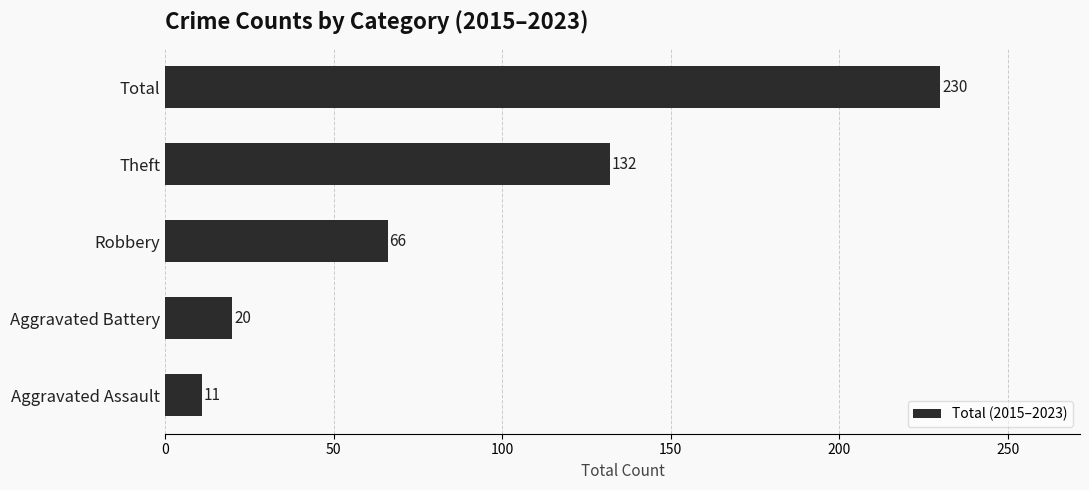

What is the difference between the maximum and minimum values?

219